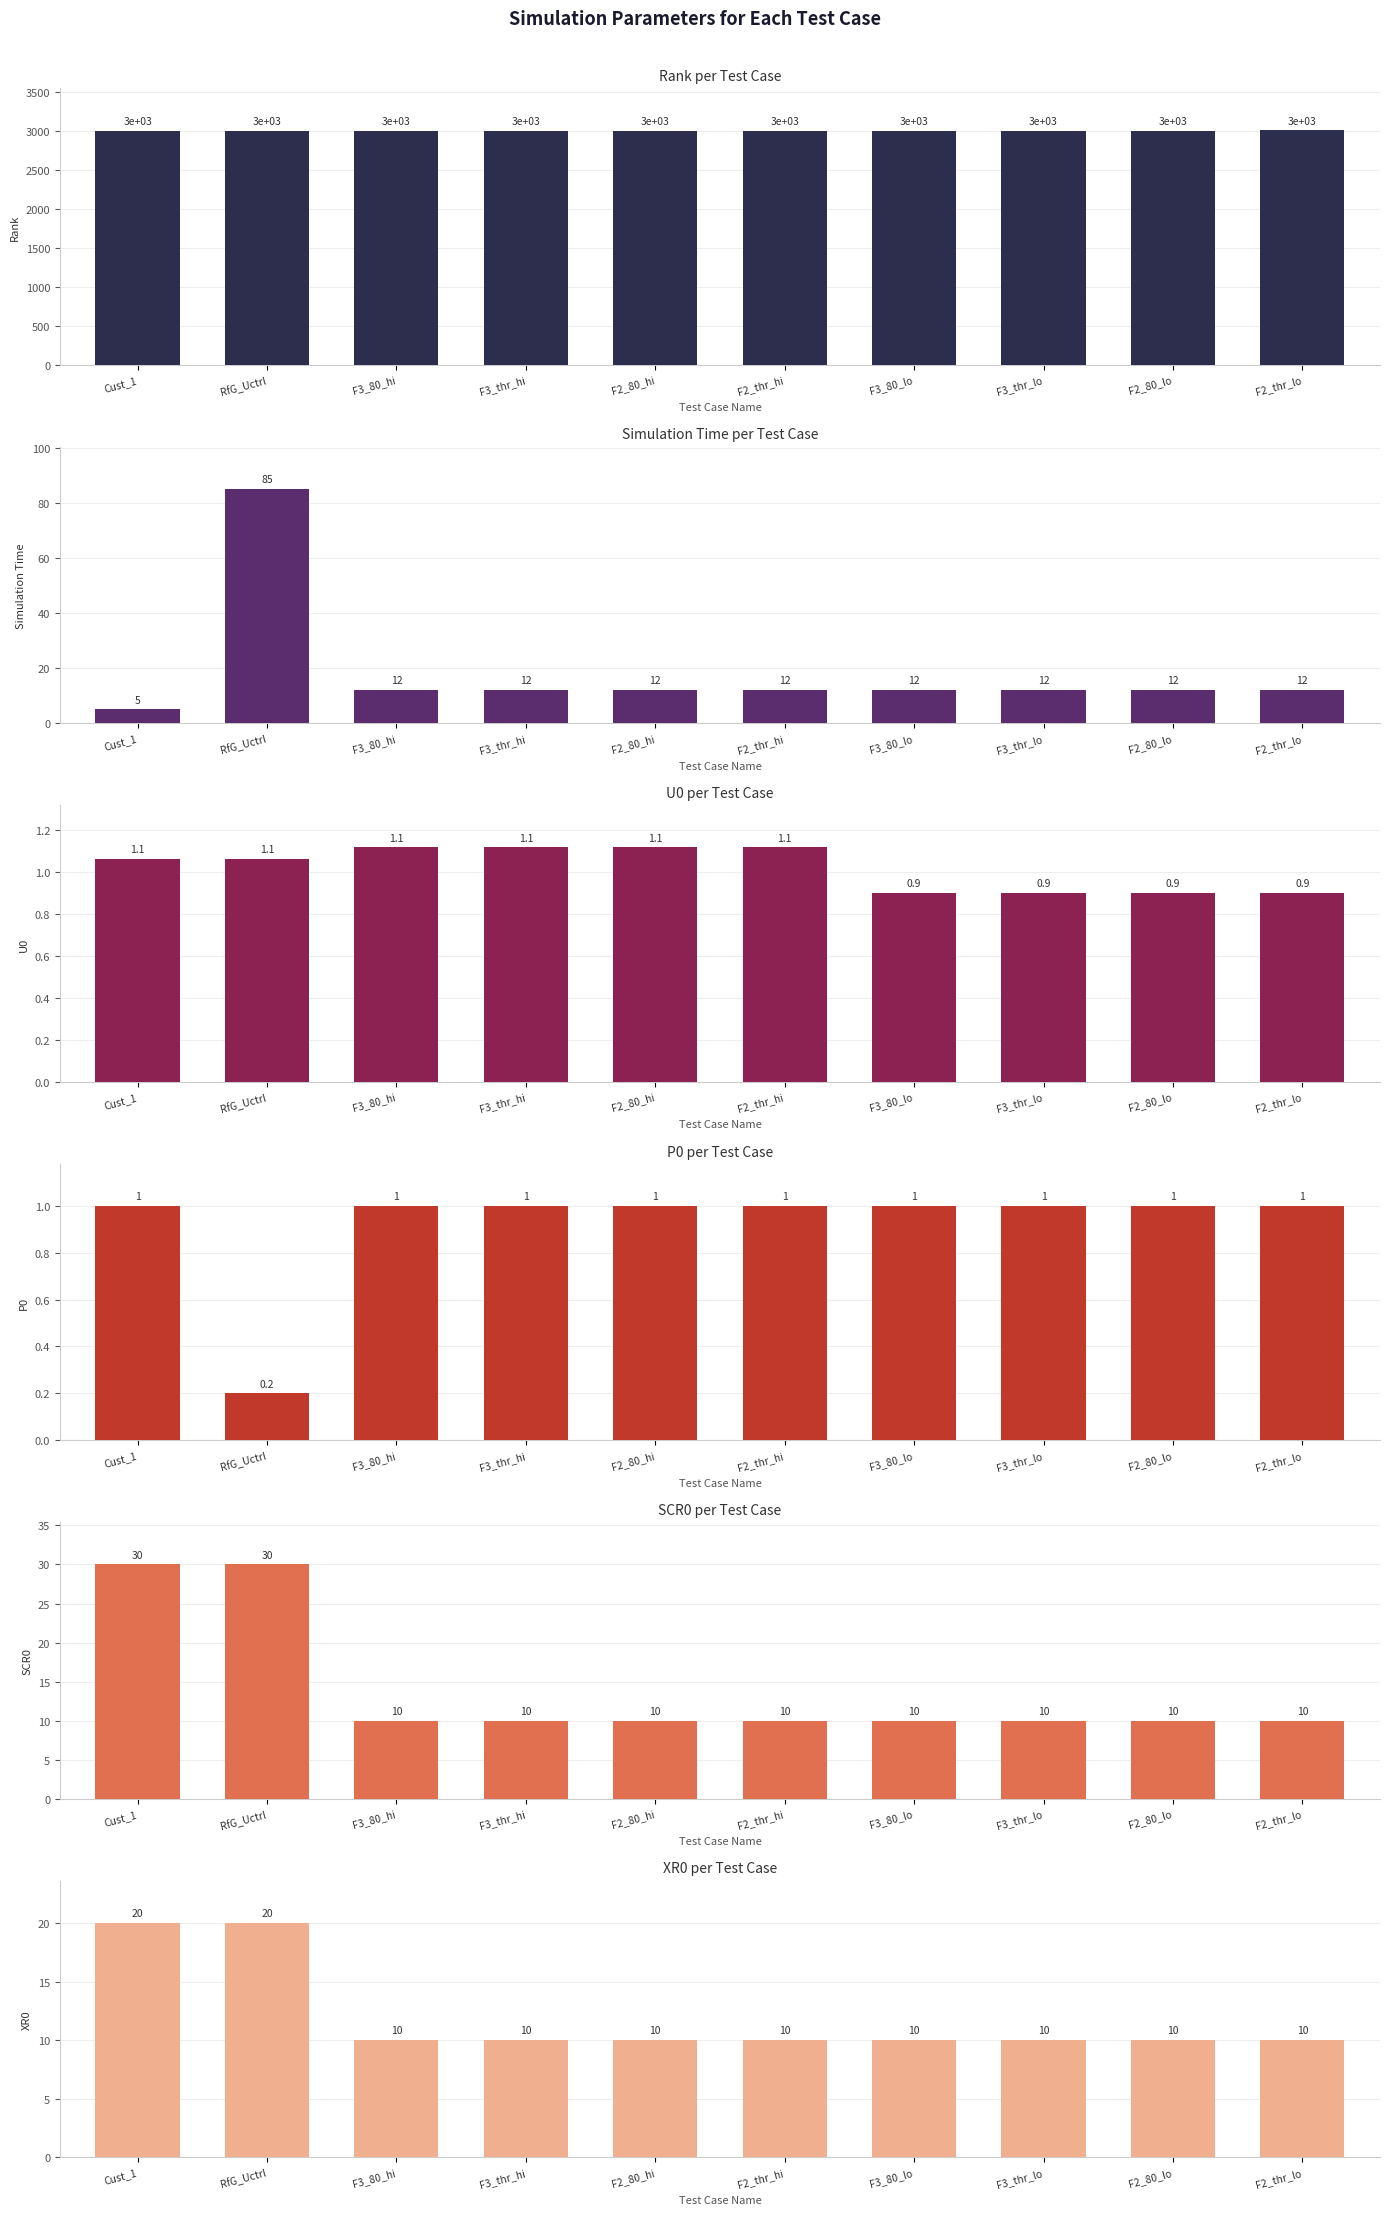

Reading right to left, list all the values displayed in this chart.

Rank: 3010.0	3009.0	3008.0	3007.0	3006.0	3005.0	3004.0	3003.0	3002.0	3001.0
Simulation Time: 12.0	12.0	12.0	12.0	12.0	12.0	12.0	12.0	85.0	5.0
U0: 0.9	0.9	0.9	0.9	1.1	1.1	1.1	1.1	1.1	1.1
P0: 1.0	1.0	1.0	1.0	1.0	1.0	1.0	1.0	0.2	1.0
SCR0: 10.0	10.0	10.0	10.0	10.0	10.0	10.0	10.0	30.0	30.0
XR0: 10.0	10.0	10.0	10.0	10.0	10.0	10.0	10.0	20.0	20.0